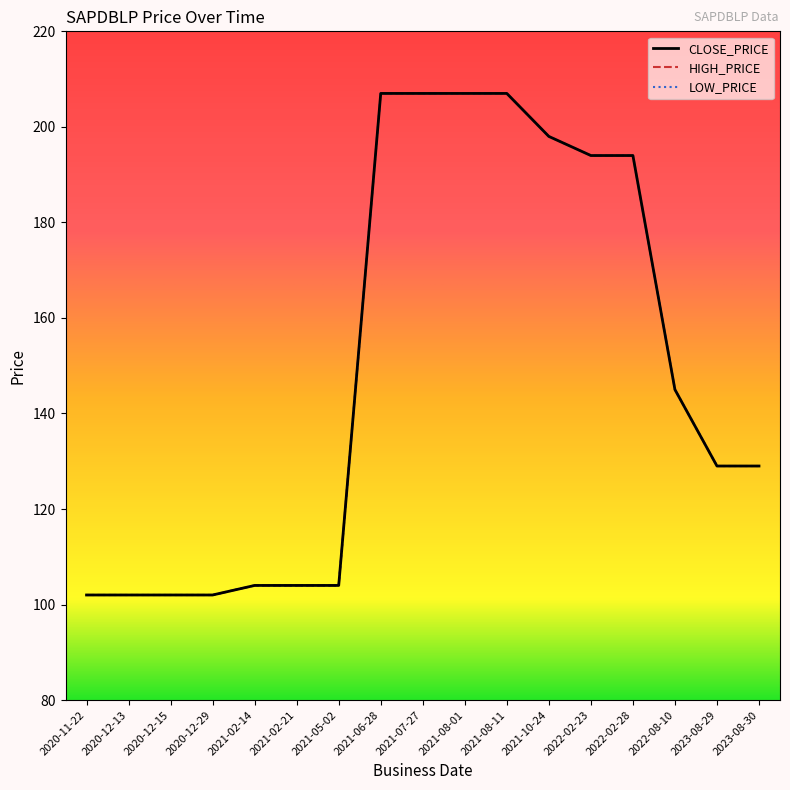

Does the chart have visible grid lines?

No